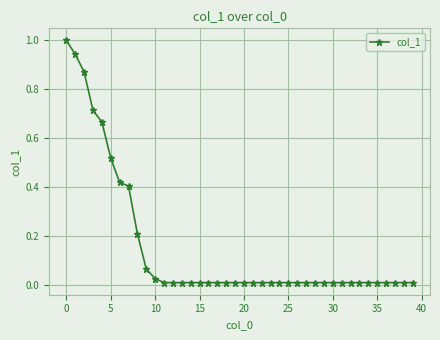

What is the difference between the maximum and minimum values?

1.0